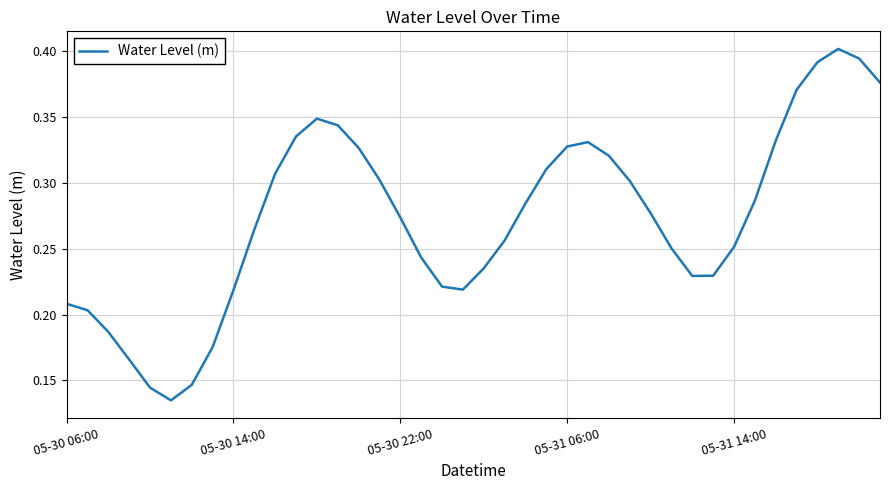

What is the greatest value displayed?

0.4